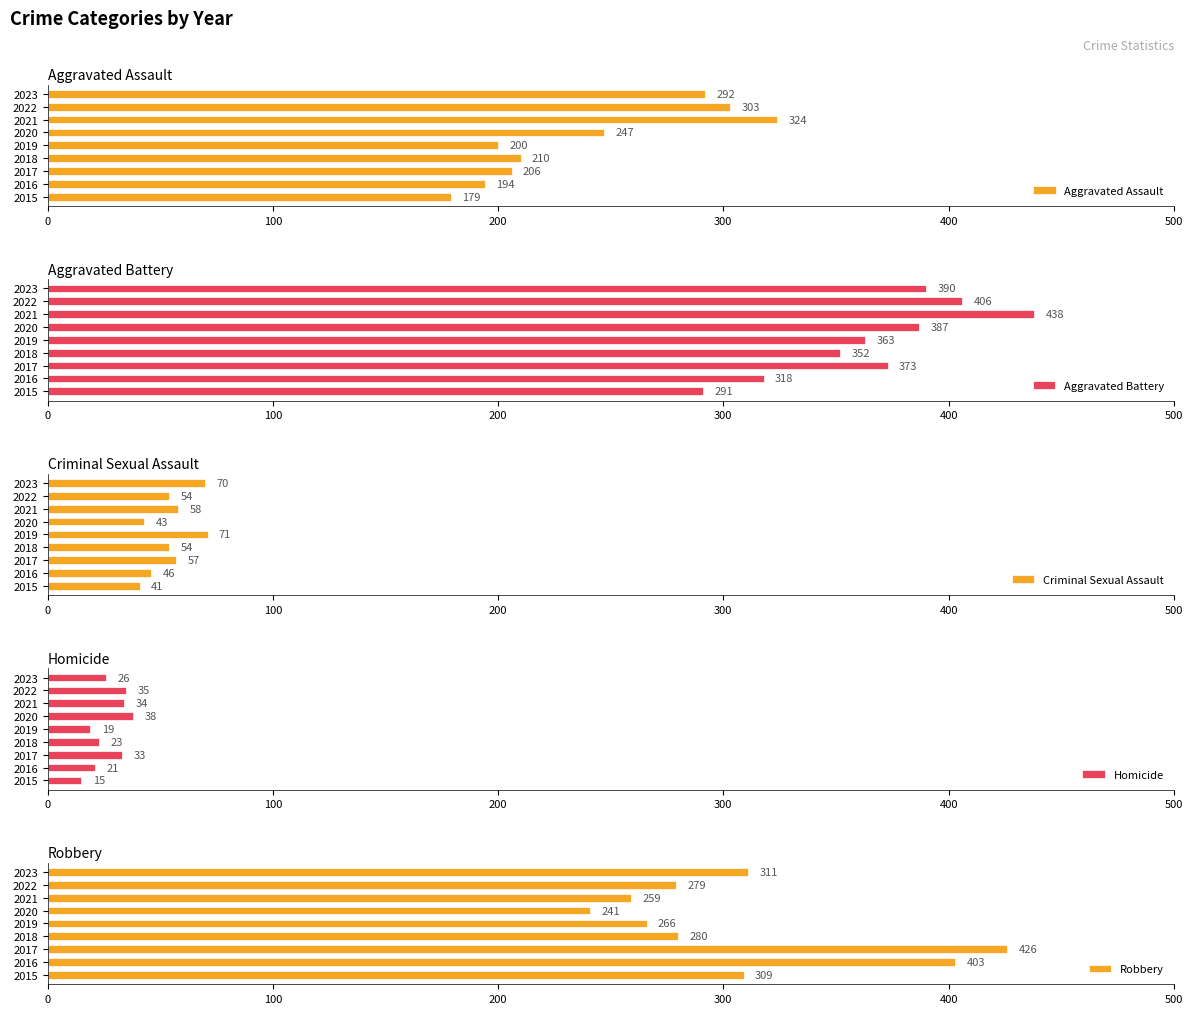

What are all the series names shown in the legend?

Aggravated Assault, Aggravated Battery, Criminal Sexual Assault, Homicide, Robbery